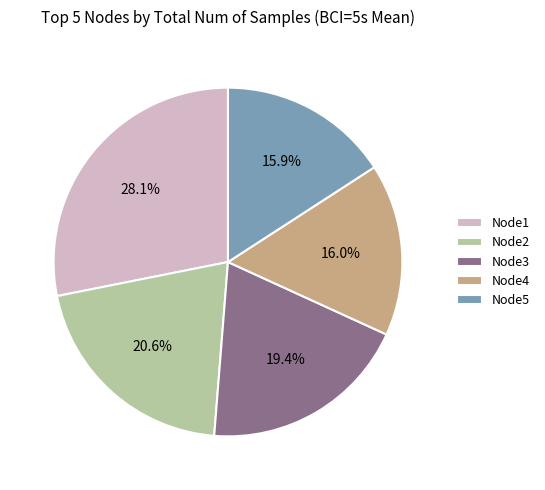

Count the number of slices in the pie.

5